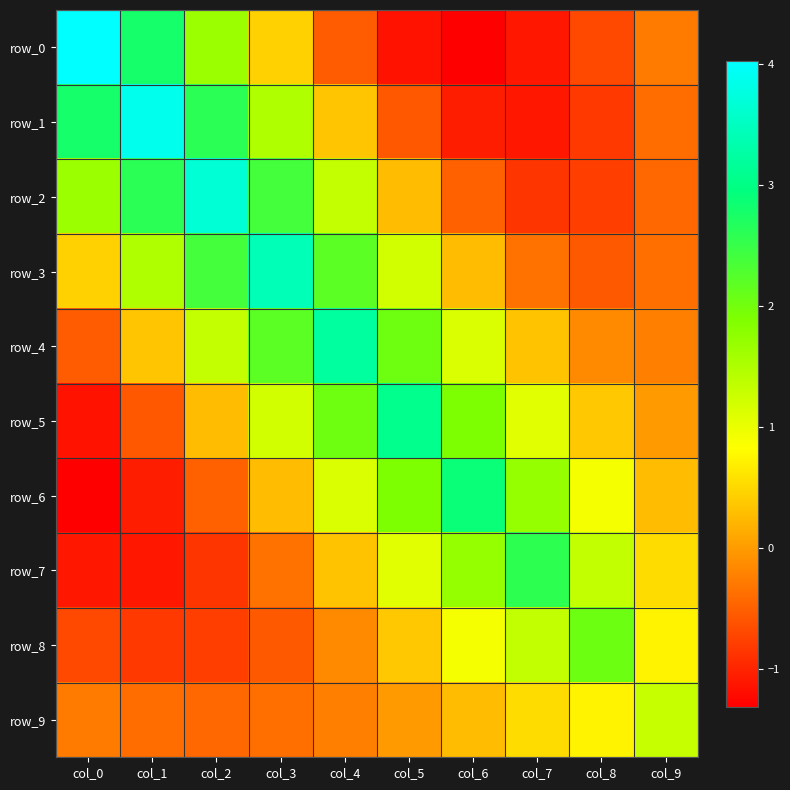

Is it true that row_7 equals -0.6 at col_3?

False